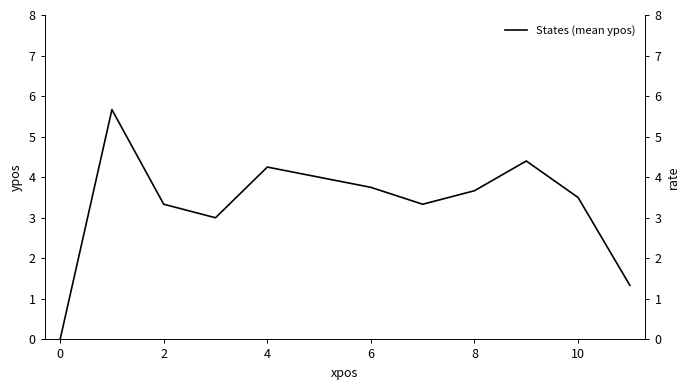

What is the label of the 3rd point from the left?

2